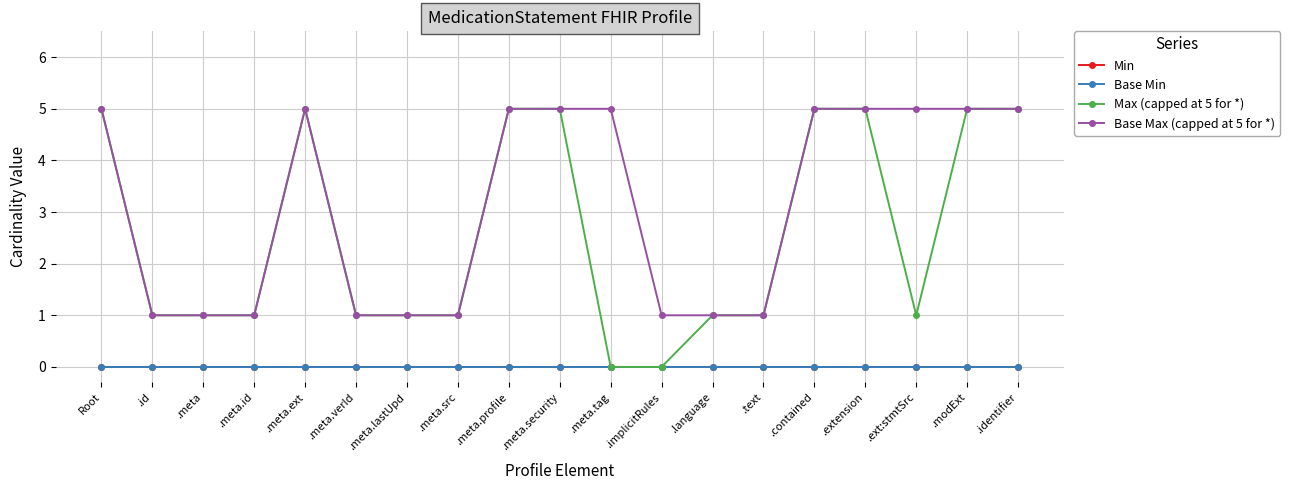

Does the chart have visible grid lines?

Yes